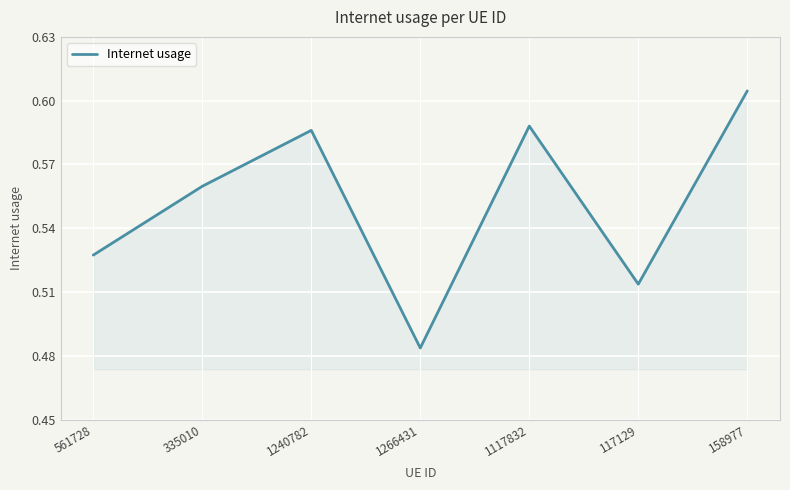

How many categories are shown in the chart?

7